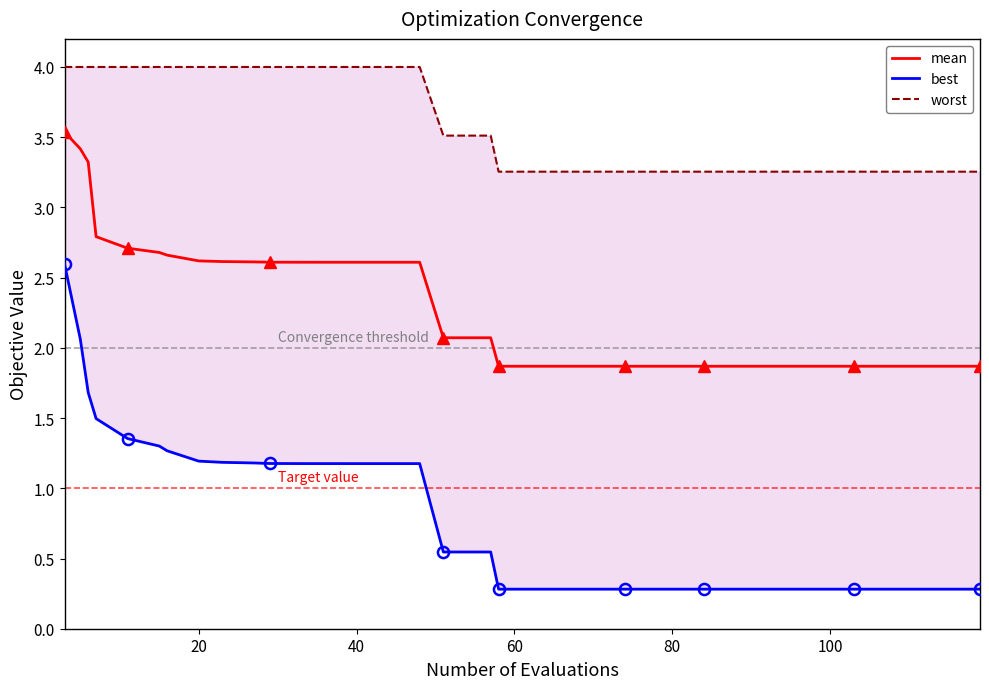

What is the minimum value shown in the chart?

0.3